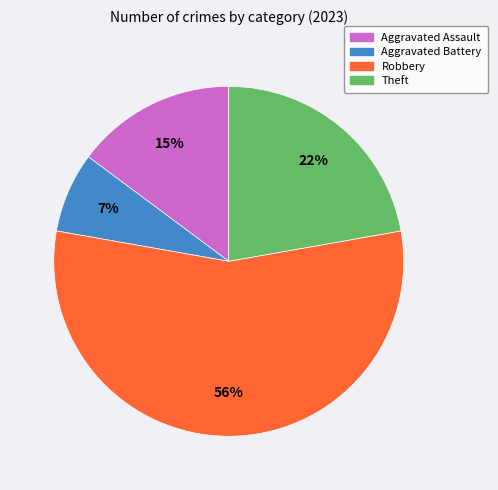

Rank the categories by value from lowest to highest.

Aggravated Battery, Aggravated Assault, Theft, Robbery